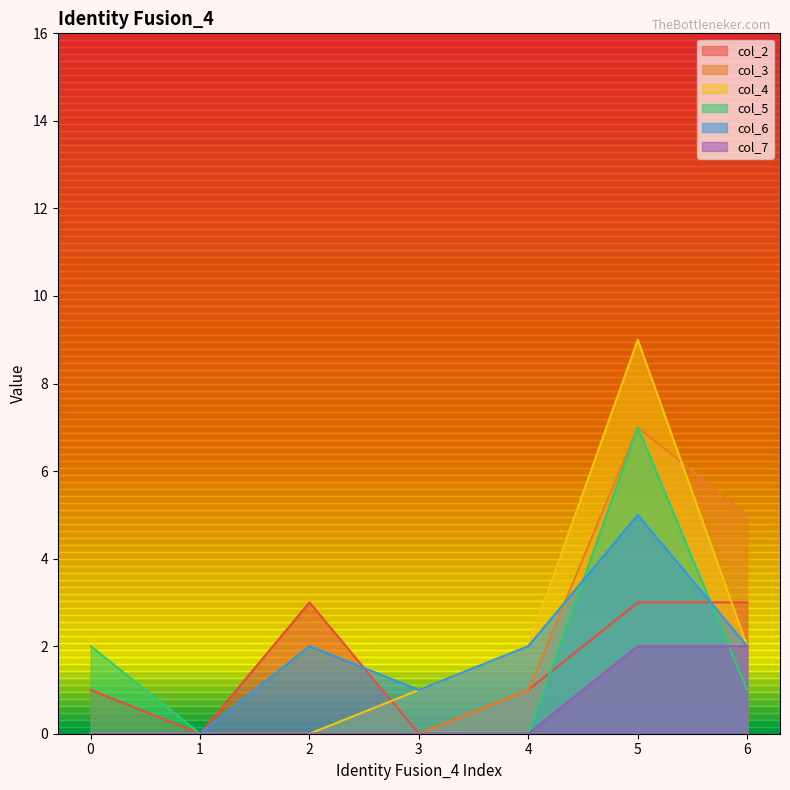

Where is the first local minimum for col_2?

1